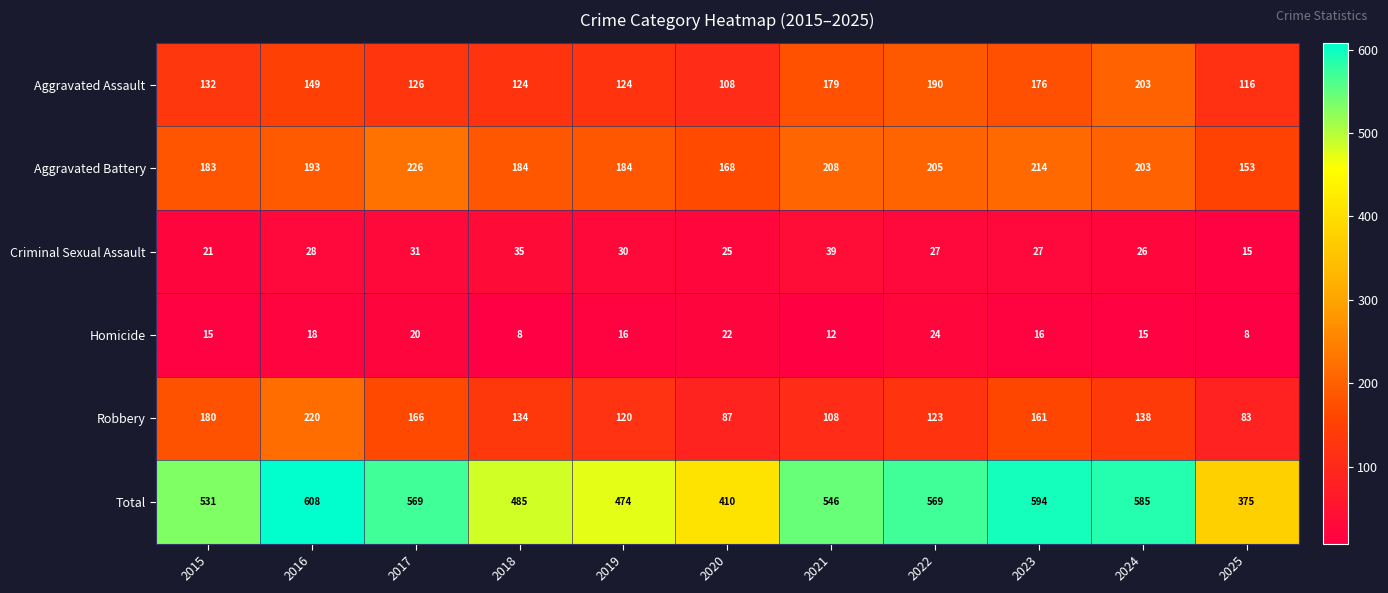

Which series has the largest range (max minus min)?

Total